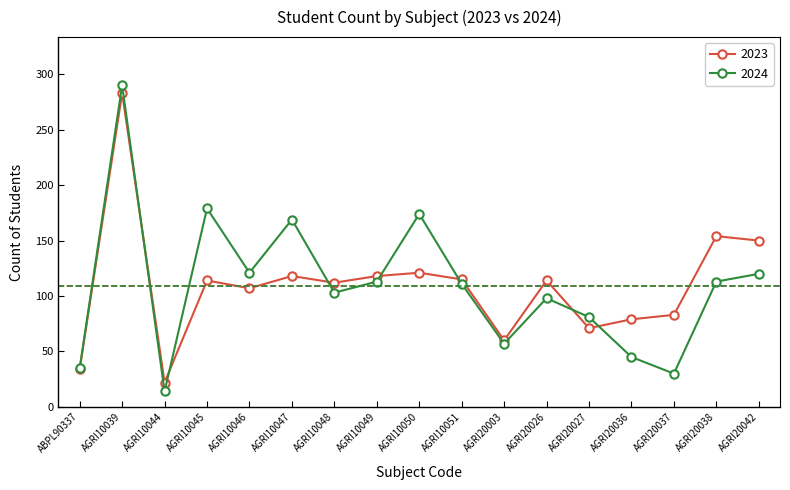

Rank the series at AGRI10045 from highest to lowest value.

2024, 2023